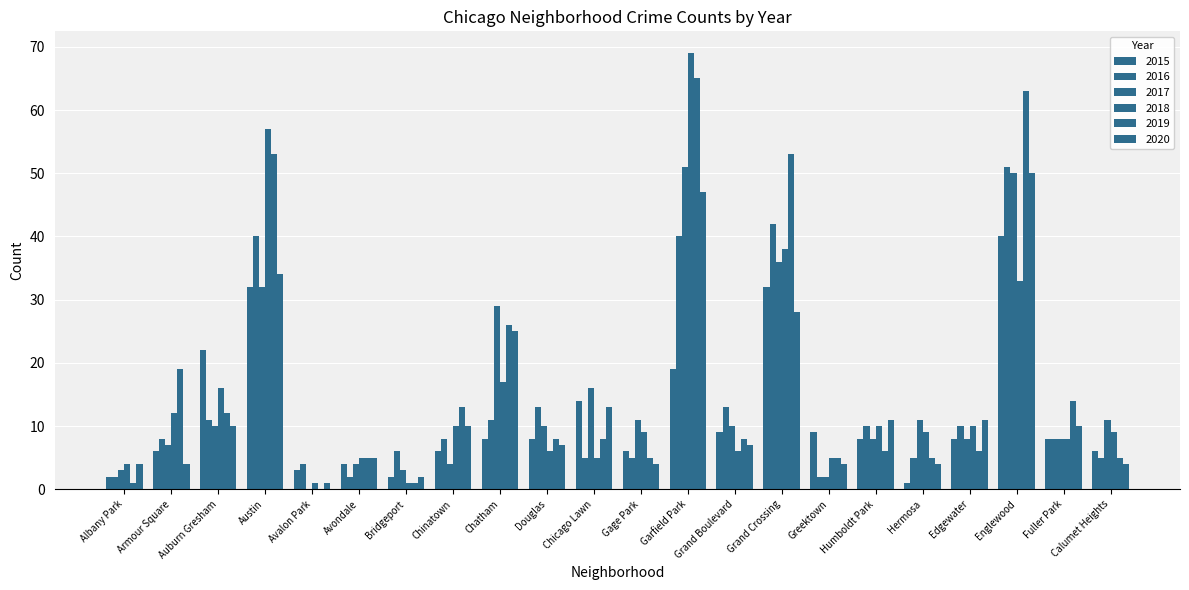

What is the difference between the highest and lowest values at Fuller Park?

6